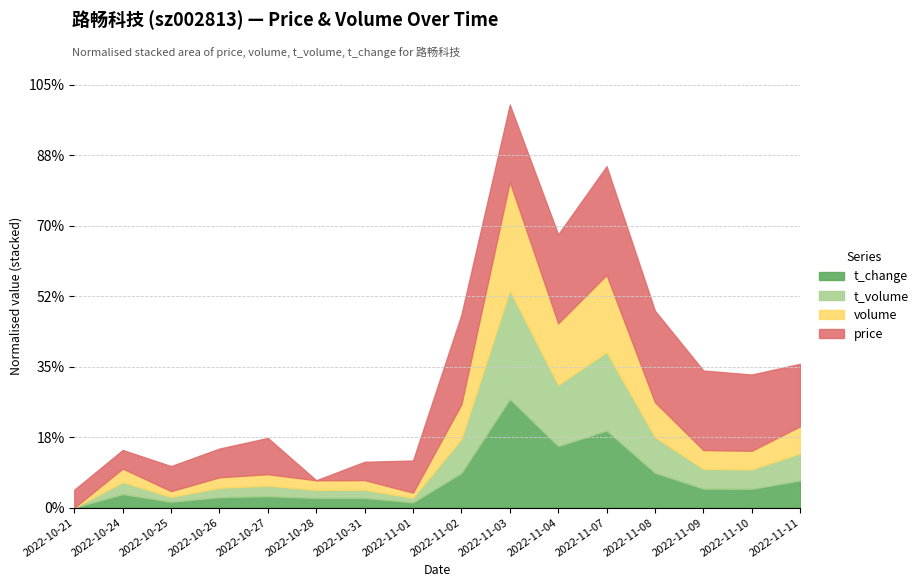

How many data points in volume are less than 20373?

8